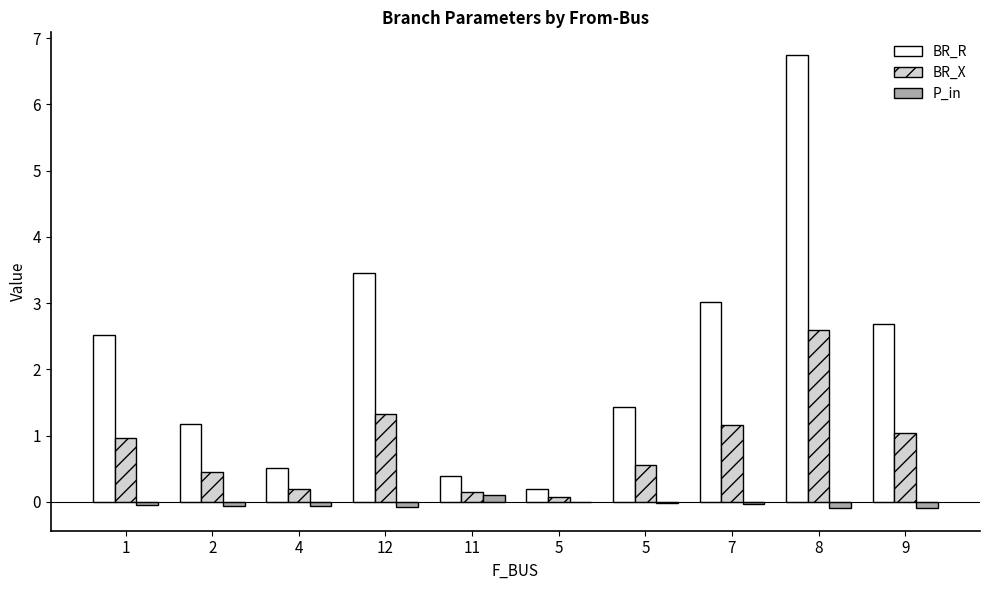

The value of P_in at 2 is -0.0. True or false?

False